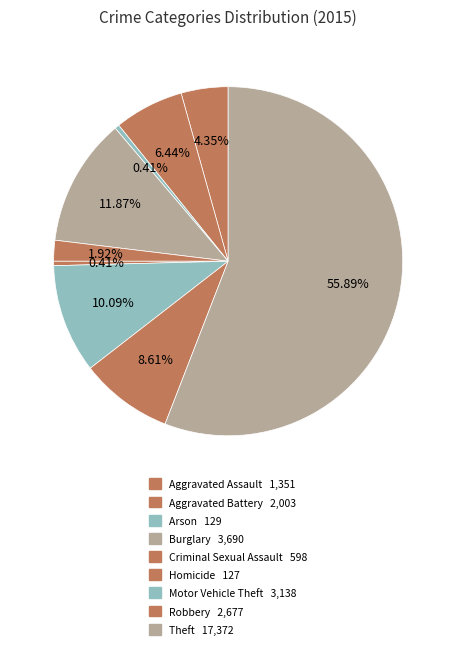

To the nearest percent, what is the average slice percentage?

11%